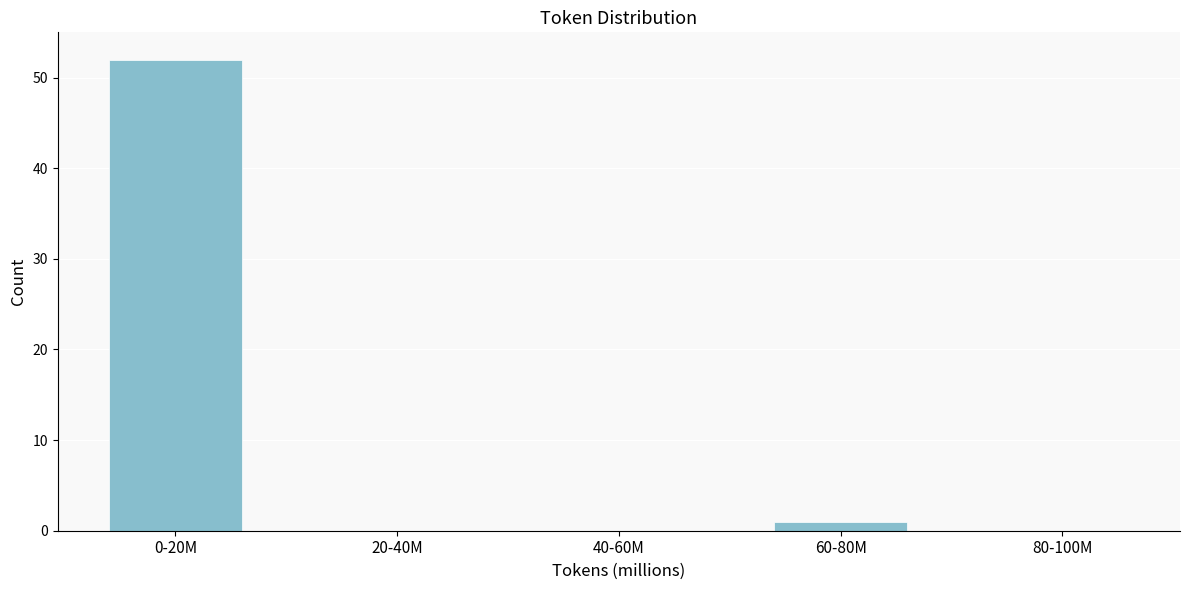

Reading left to right, extract all data points from this chart.

0-20M=52	20-40M=0	40-60M=0	60-80M=1	80-100M=0